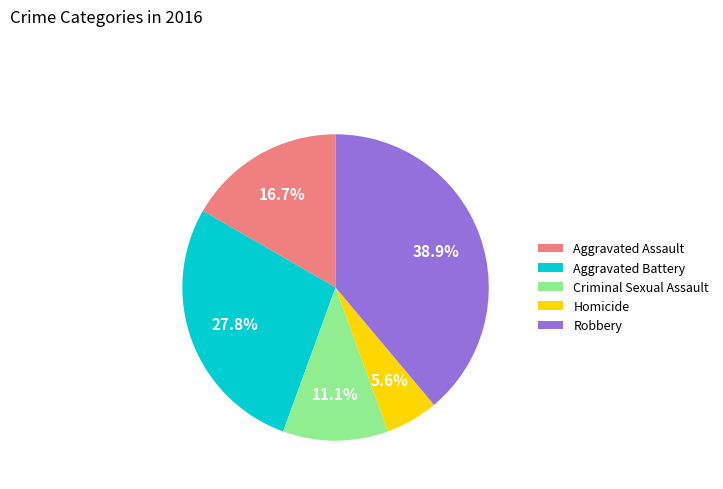

Which slice is the smallest?

Homicide